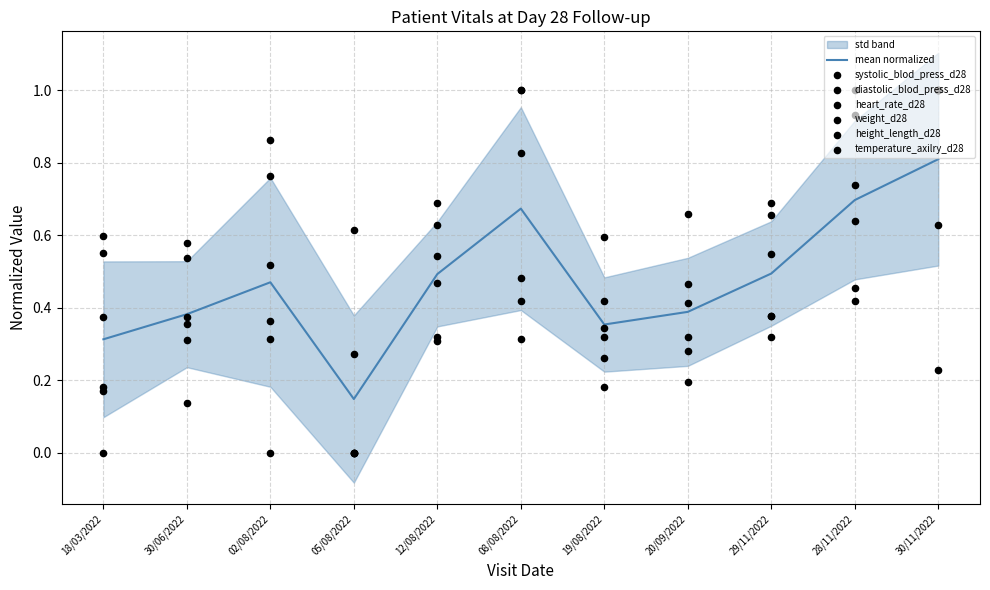

Which series contains the lowest Y value?

systolic_blod_press_d28